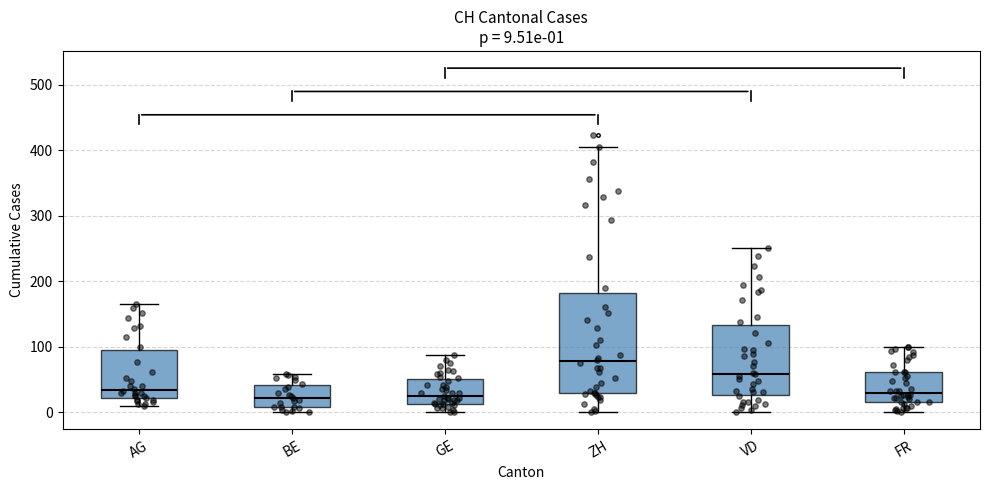

Comparing the boxes themselves (not the whiskers), which one is the tallest?

ZH